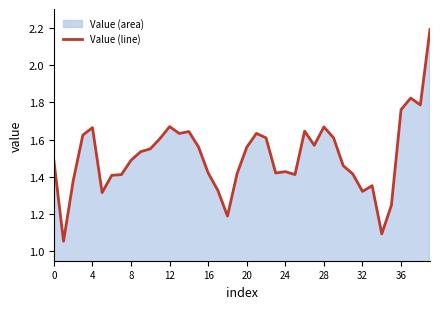

Does the chart display data point markers on the line(s)?

No